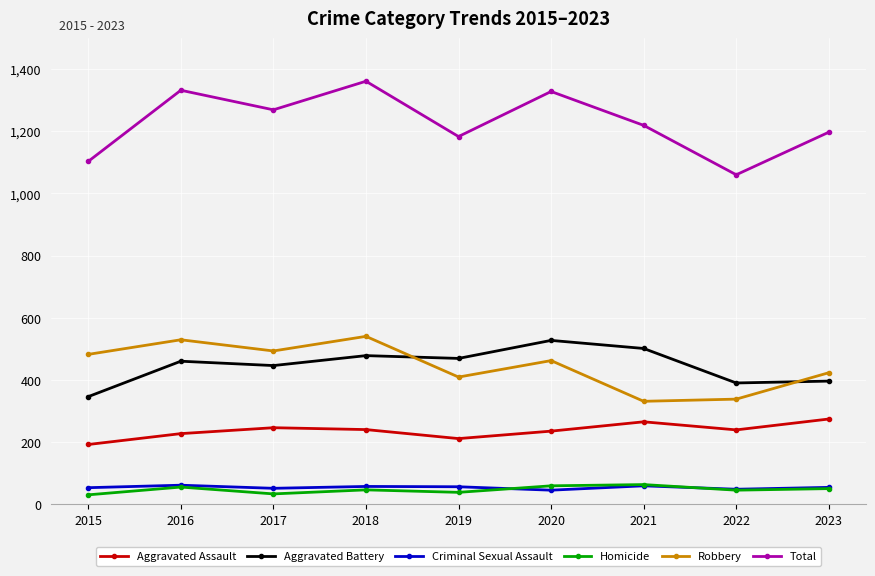

How many interior local peaks does the Total series have?

3